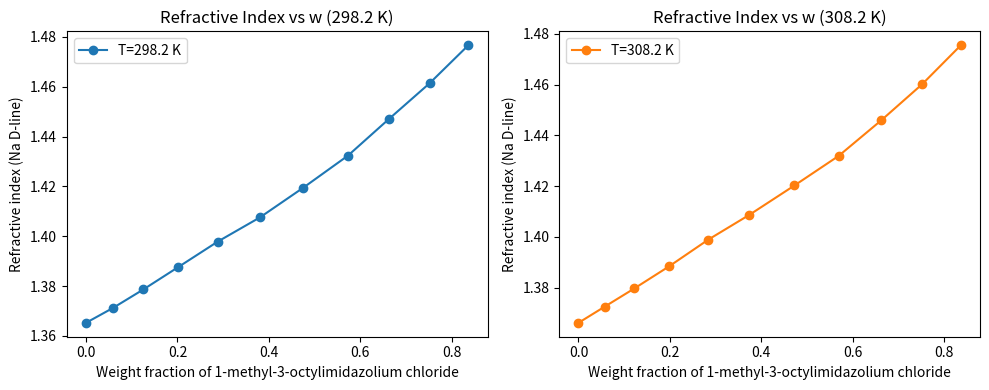

What is the difference between the maximum and minimum values in the T=308.2 K series?

0.1